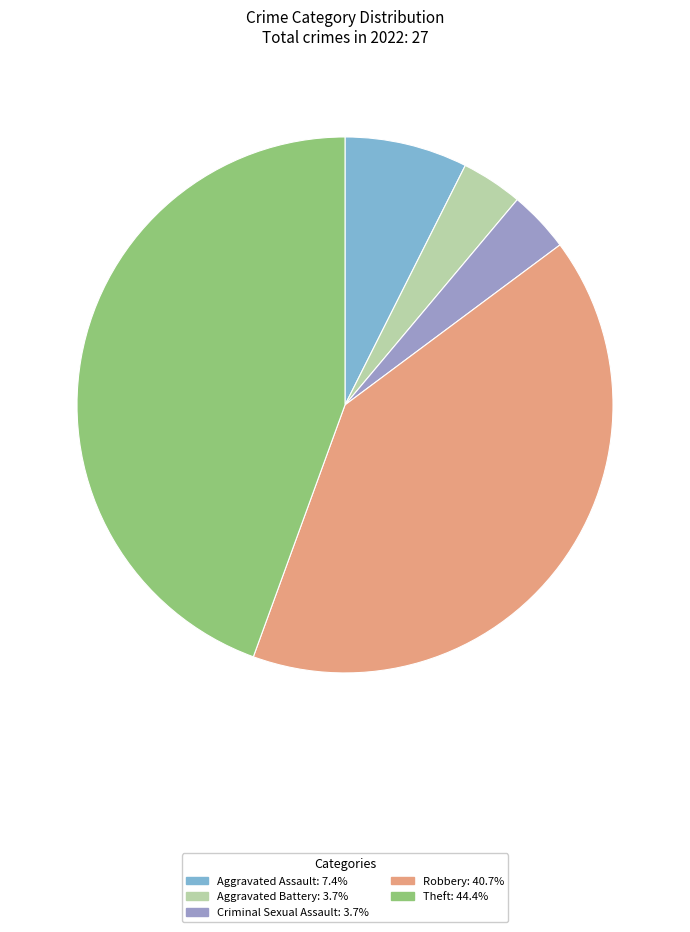

Is the sum of Criminal Sexual Assault and Aggravated Battery greater than half?

No